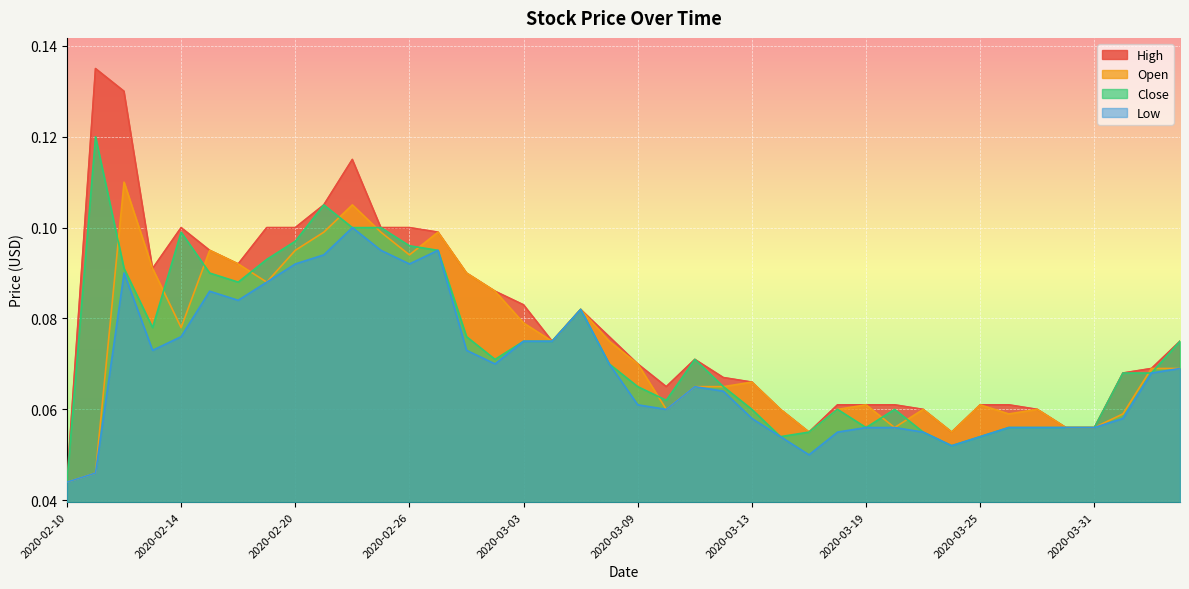

Is the value of Low at 2020-03-10 greater than the value of High at 2020-03-20?

No